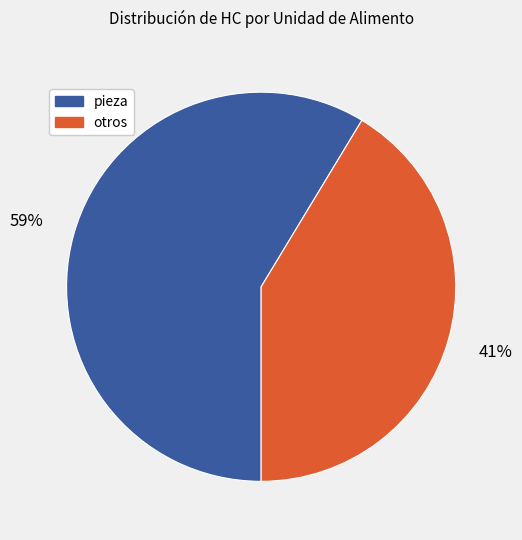

To the nearest percent, what is the average slice percentage?

50%